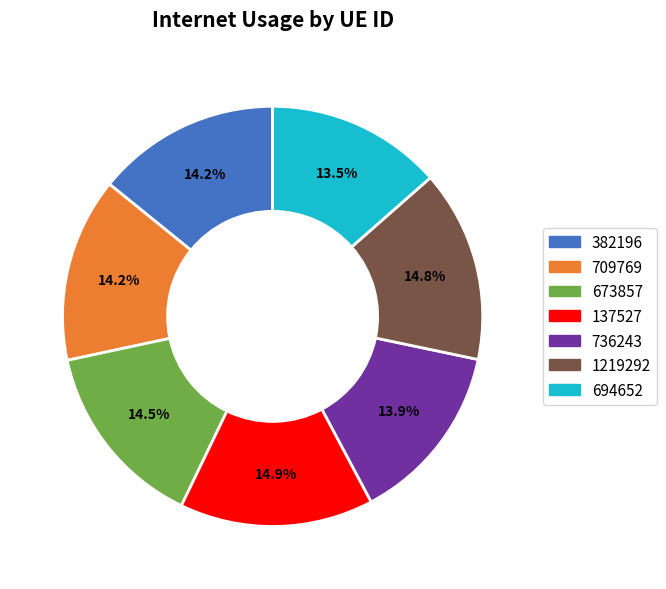

What percentage is the 382196 slice, to the nearest percent?

14%